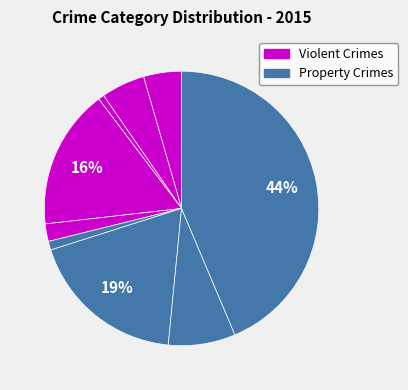

Rank the categories by value from lowest to highest.

Arson, Homicide, Criminal Sexual Assault, Aggravated Assault, Aggravated Battery, Robbery, Burglary, Motor Vehicle Theft, Theft